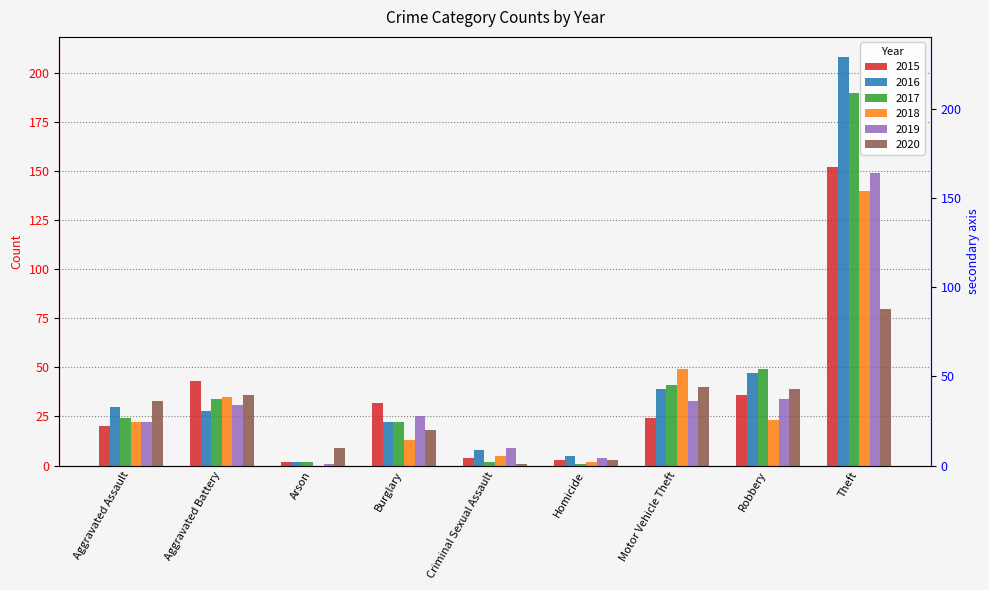

Reading right to left, what are all the values shown in this chart?

2015: 152	36	24	3	4	32	2	43	20
2016: 208	47	39	5	8	22	2	28	30
2017: 190	49	41	1	2	22	2	34	24
2018: 140	23	49	2	5	13	0	35	22
2019: 149	34	33	4	9	25	1	31	22
2020: 80	39	40	3	1	18	9	36	33